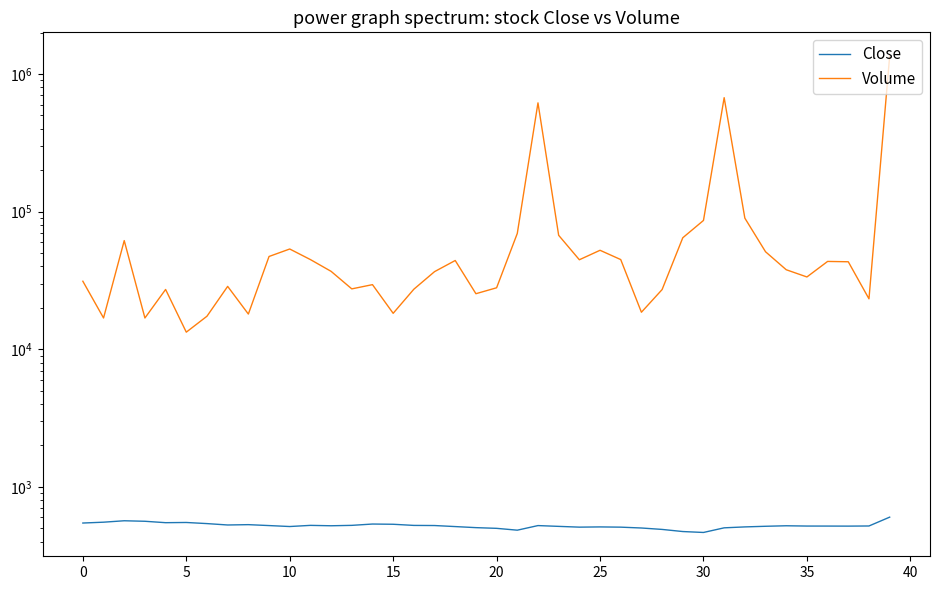

At which label is Close closest to 534?

15